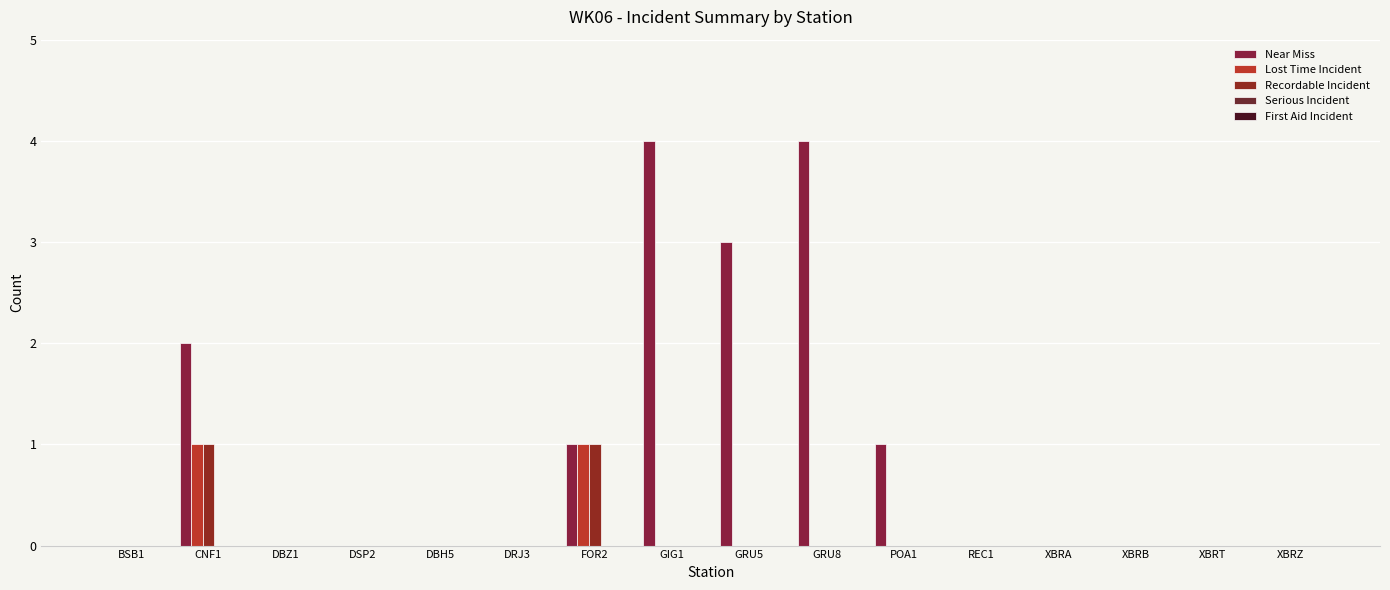

What is the label of the 10th bar from the right?

FOR2